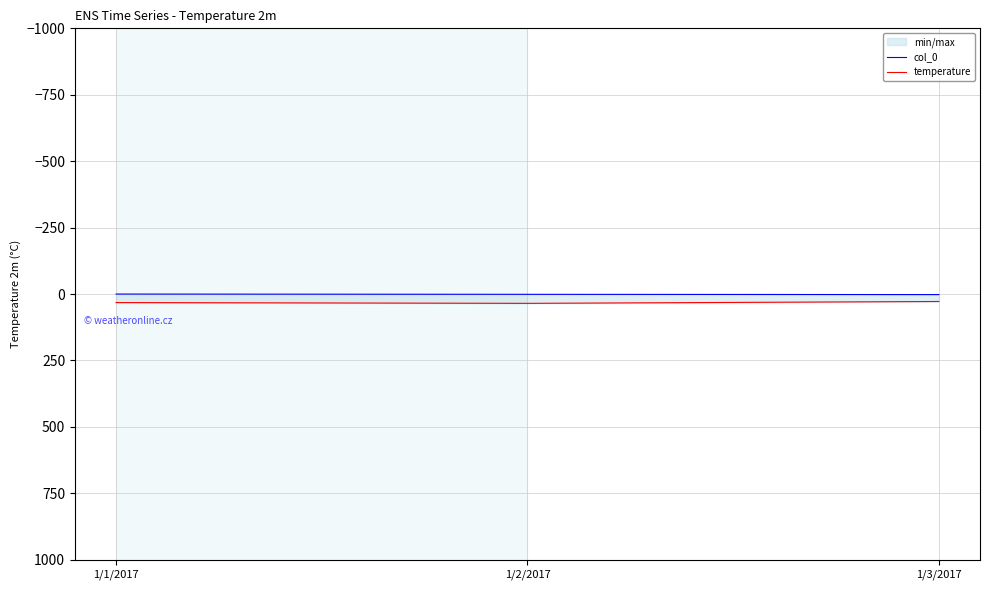

At which category is the sum across all series the highest?

1/2/2017